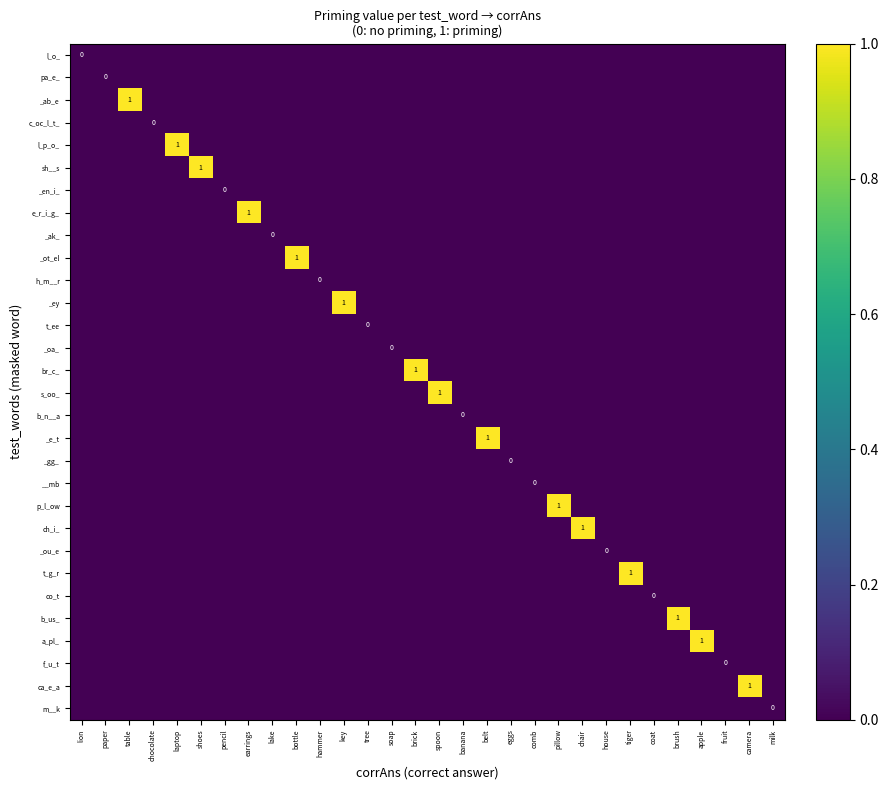

Is it true that b_us_ equals 0 at lake?

True